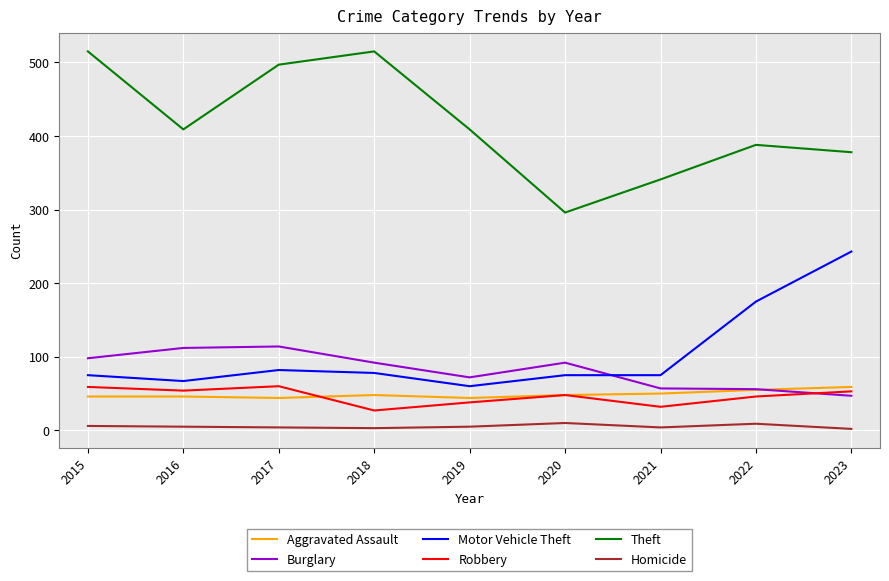

What is the greatest value displayed?

515